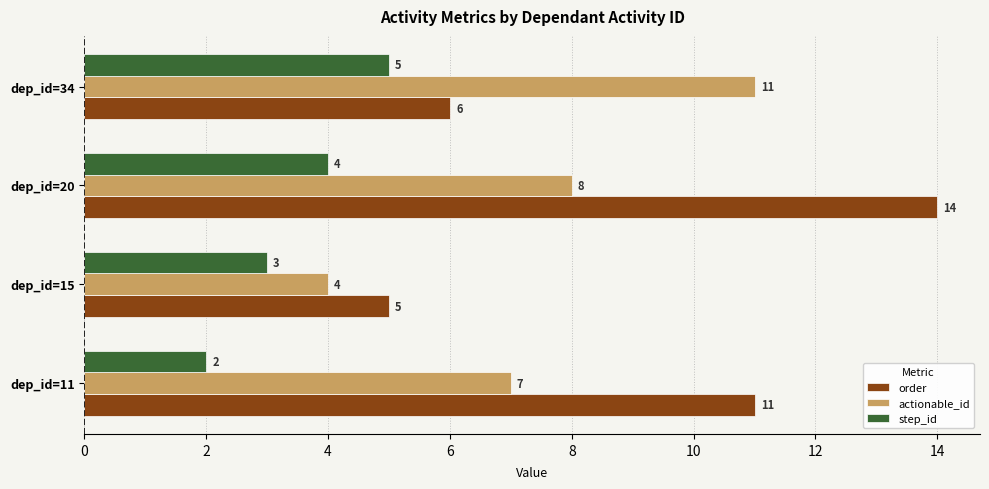

List the series in order of their peak value, highest first.

order, actionable_id, step_id